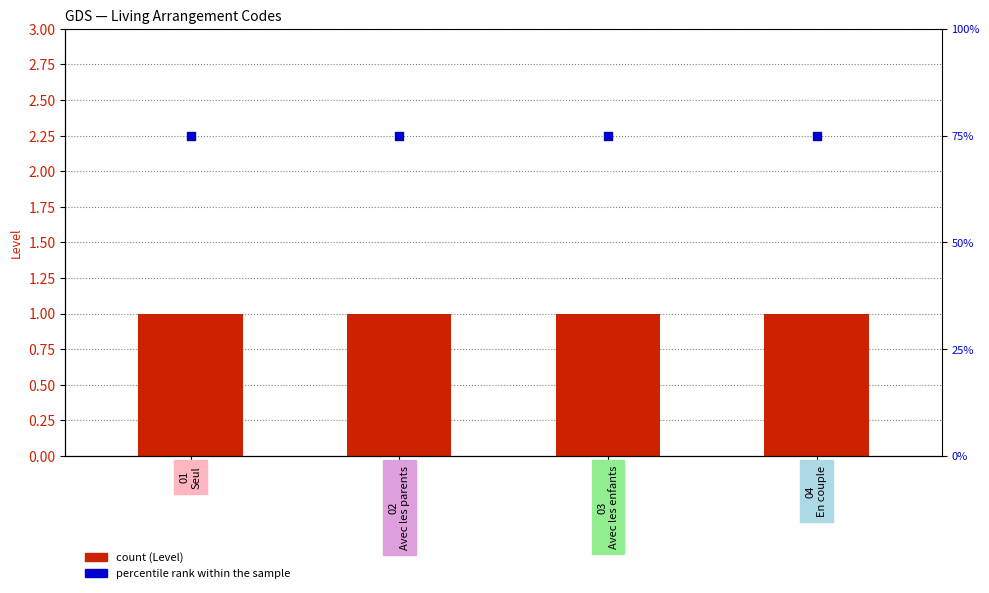

At which category is the sum across all series the highest?

01
Seul